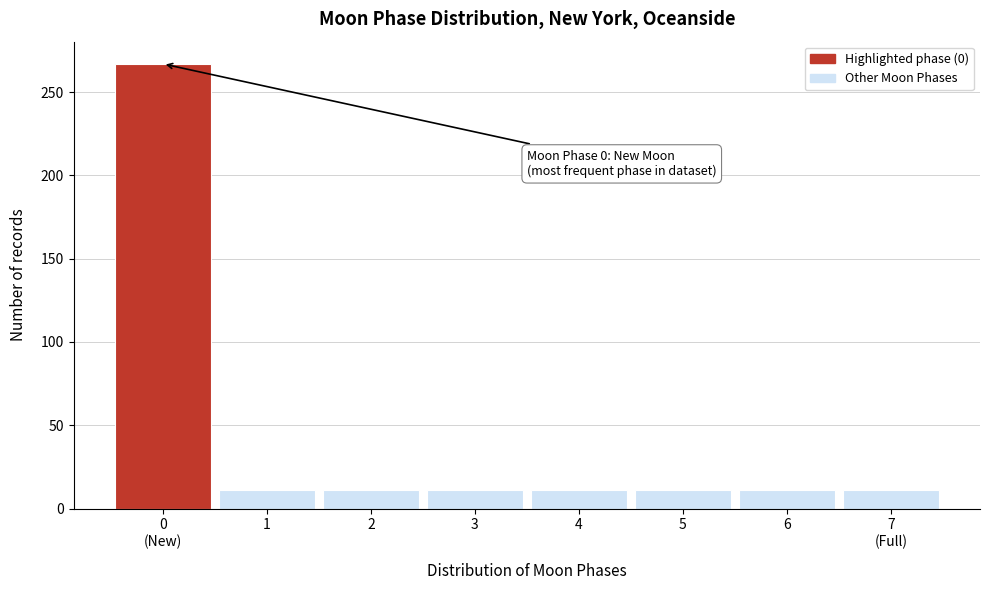

Reading left to right, what are all the values shown in this chart?

267	11	11	11	11	11	11	11